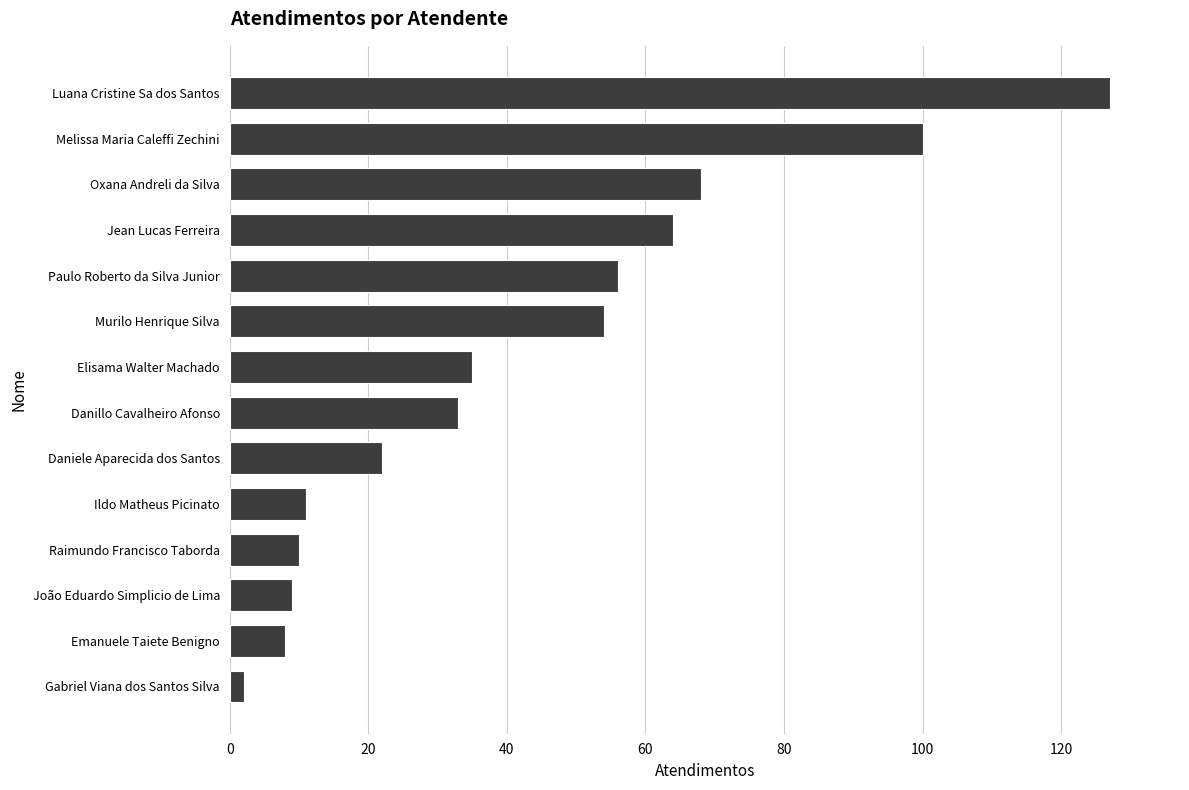

How many distinct data groups are displayed?

1